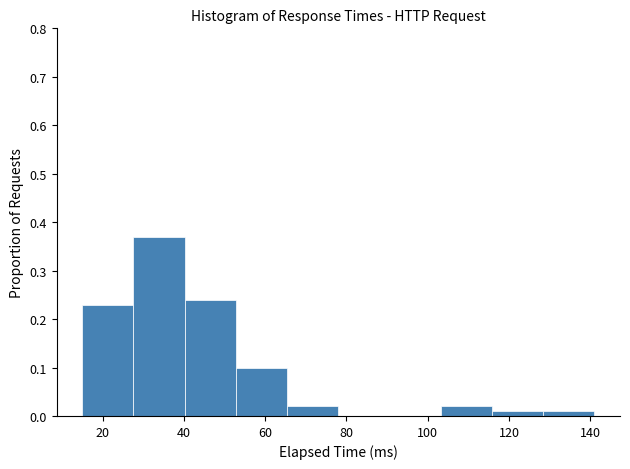

Reading left to right, list every bar in this chart as the range it spans on the x-axis followed by its height. Neither the bar edges nor the heights are printed on the chart, so give them approximately, as read against the axes.

15.0 to 27.6: 0.23
27.6 to 40.2: 0.37
40.2 to 52.8: 0.24
52.8 to 65.4: 0.10
65.4 to 78.0: 0.02
78.0 to 90.6: 0
90.6 to 103.2: 0
103.2 to 115.8: 0.02
115.8 to 128.4: 0.01
128.4 to 141.0: 0.01